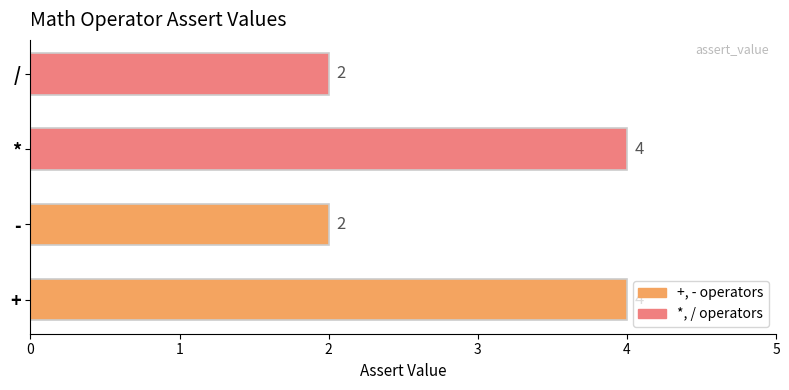

What is the approximate value at *?

4